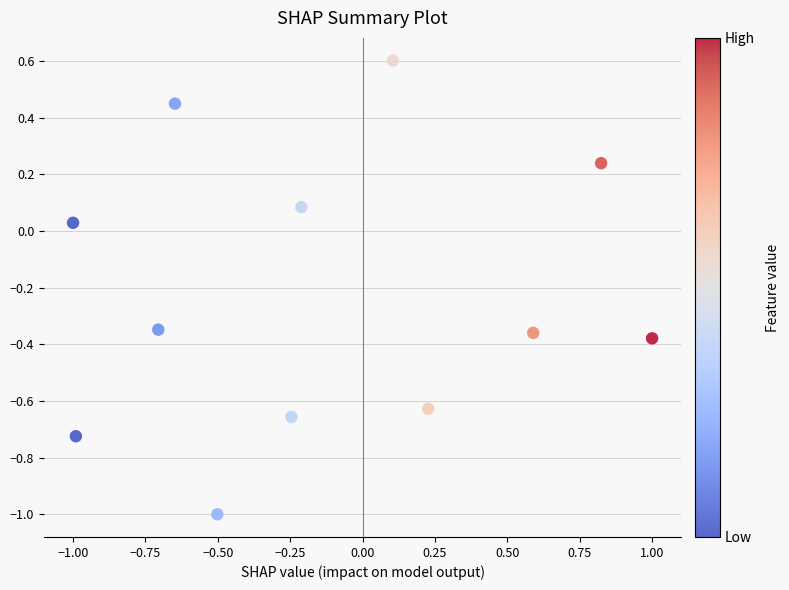

What is the range of X values (max minus min)?

2.0